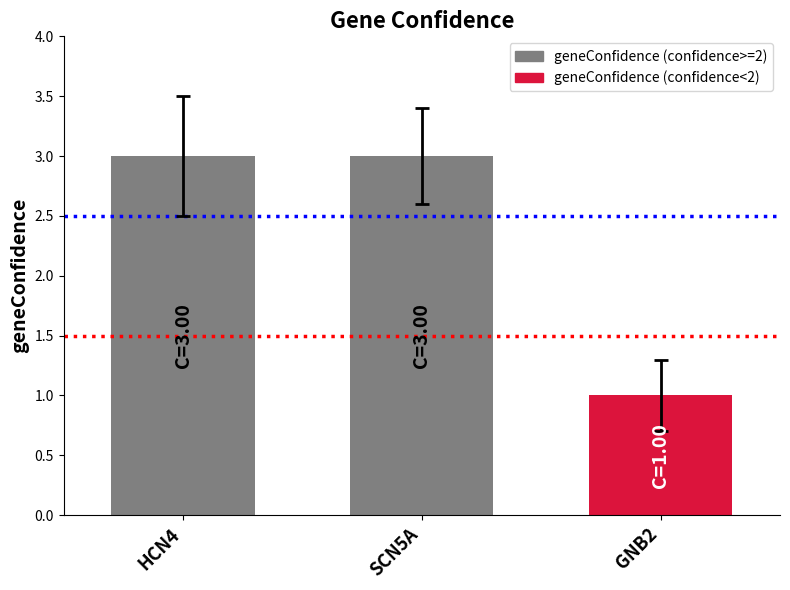

What is the sum of the values at SCN5A and GNB2?

4